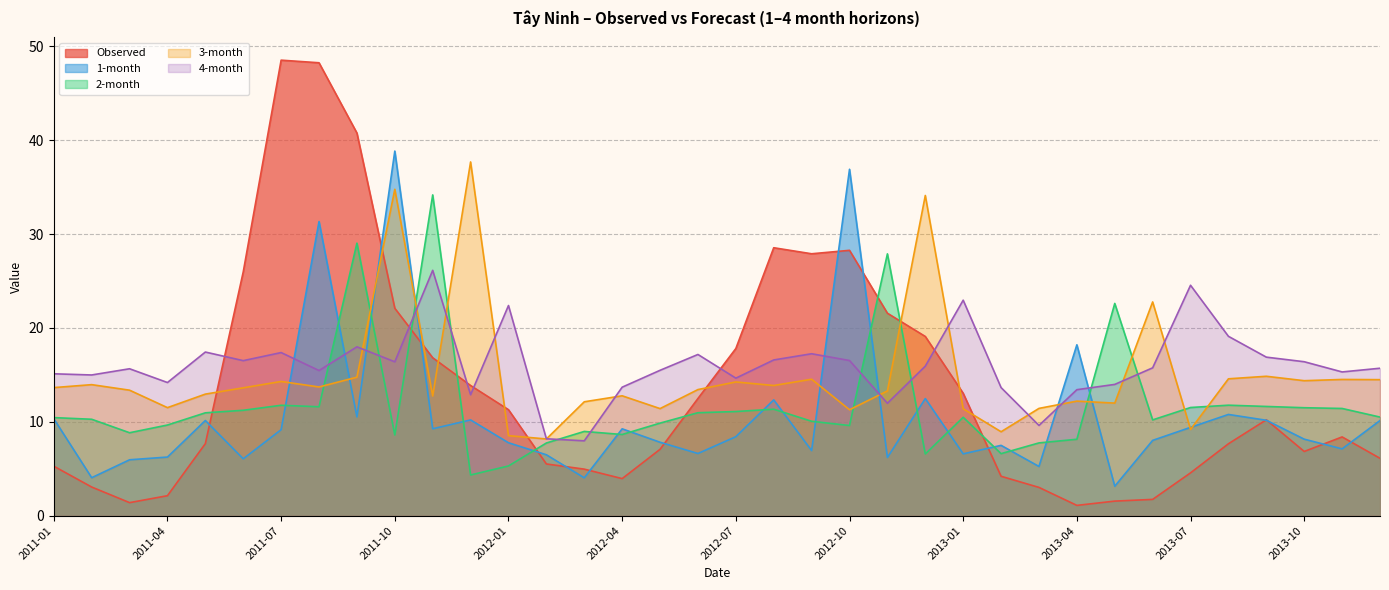

Where do 4-month and Observed first cross each other?

2011-05 and 2011-06